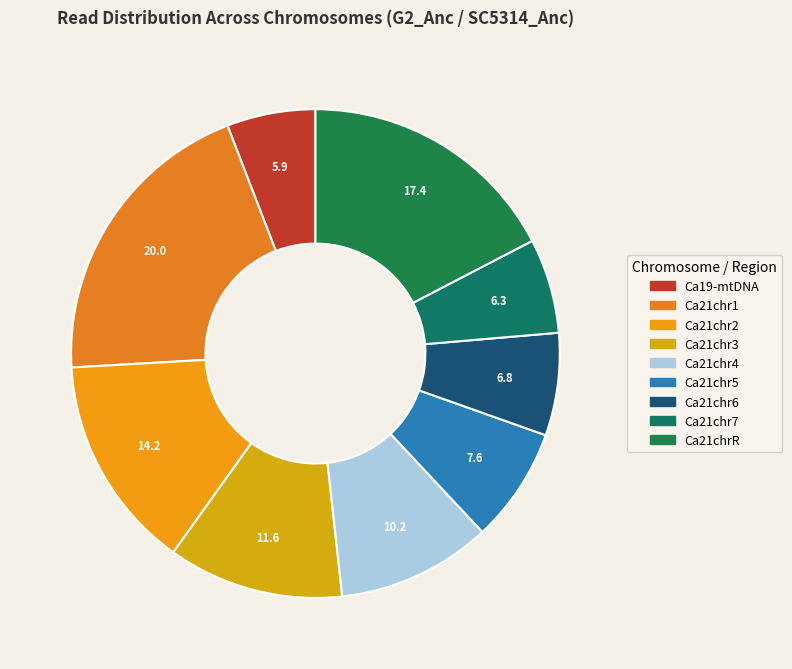

Rank the categories by value from lowest to highest.

Ca19-mtDNA, Ca21chr7, Ca21chr6, Ca21chr5, Ca21chr4, Ca21chr3, Ca21chr2, Ca21chrR, Ca21chr1